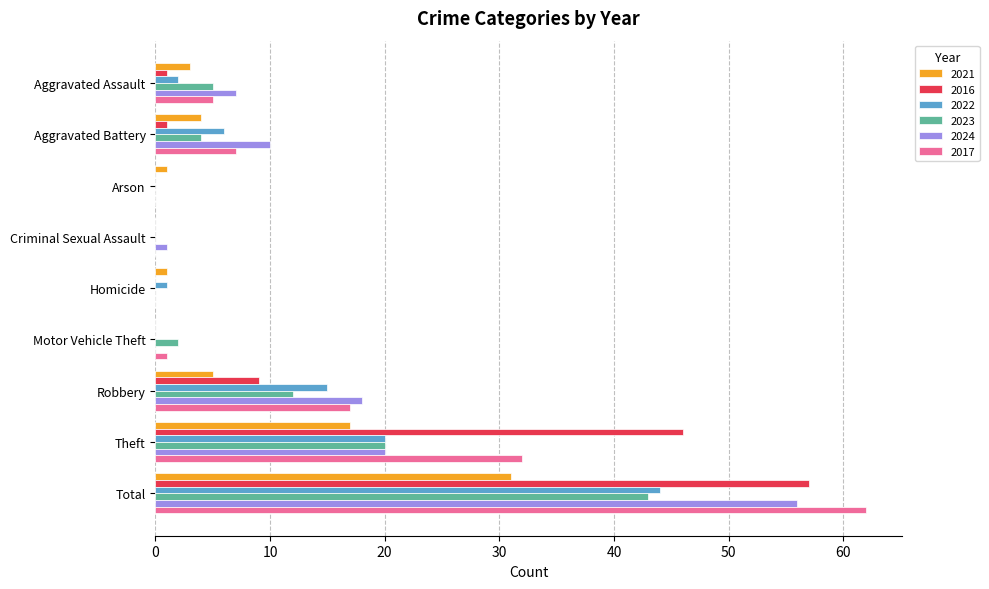

What are all the series names shown in the legend?

2021, 2016, 2022, 2023, 2024, 2017